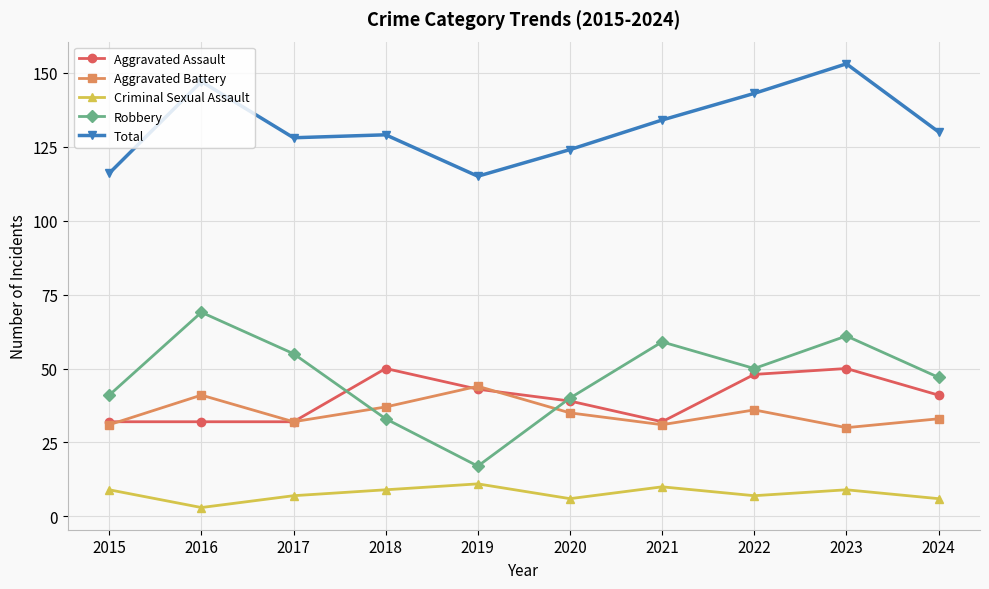

Which series has the largest total across all categories?

Total